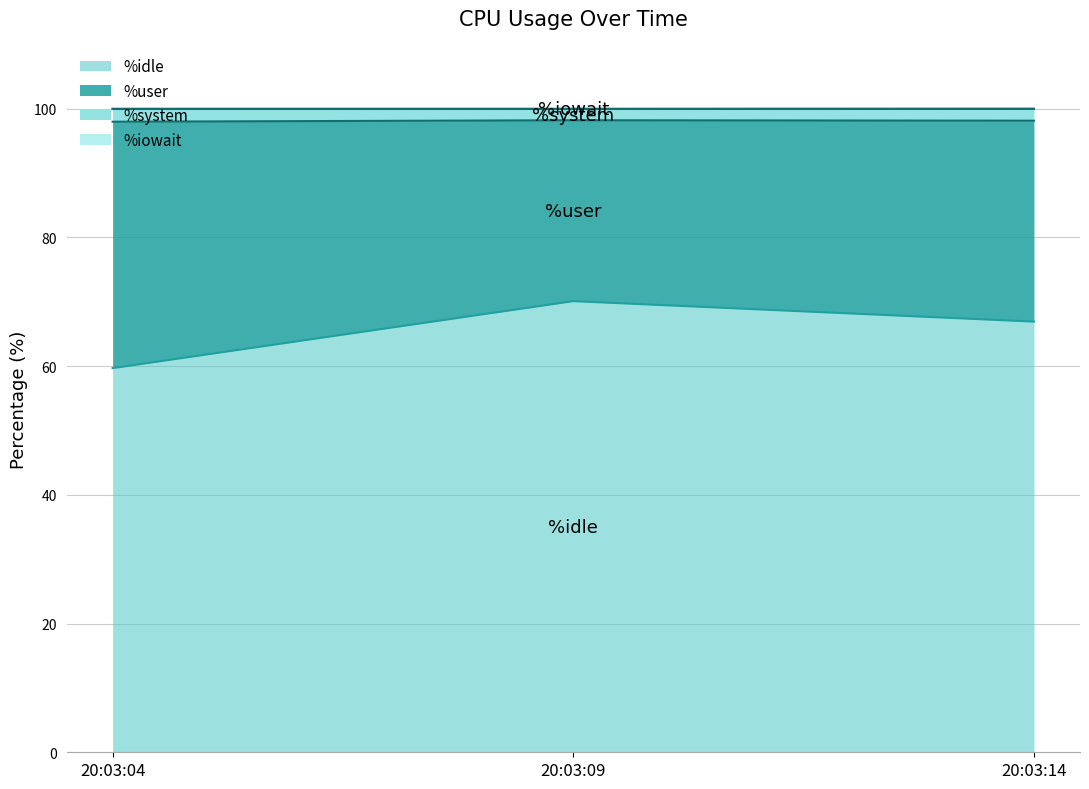

Does the chart have visible grid lines?

Yes